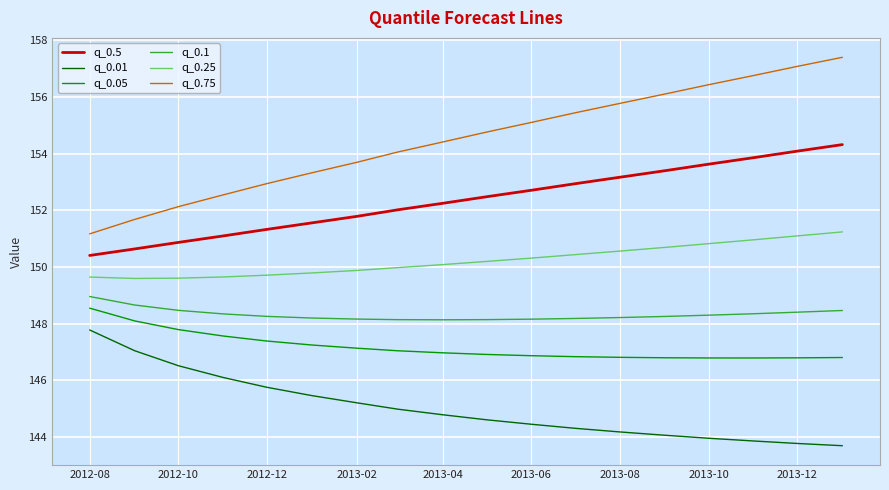

What is the difference between the maximum and minimum values in the q_0.01 series?

4.1